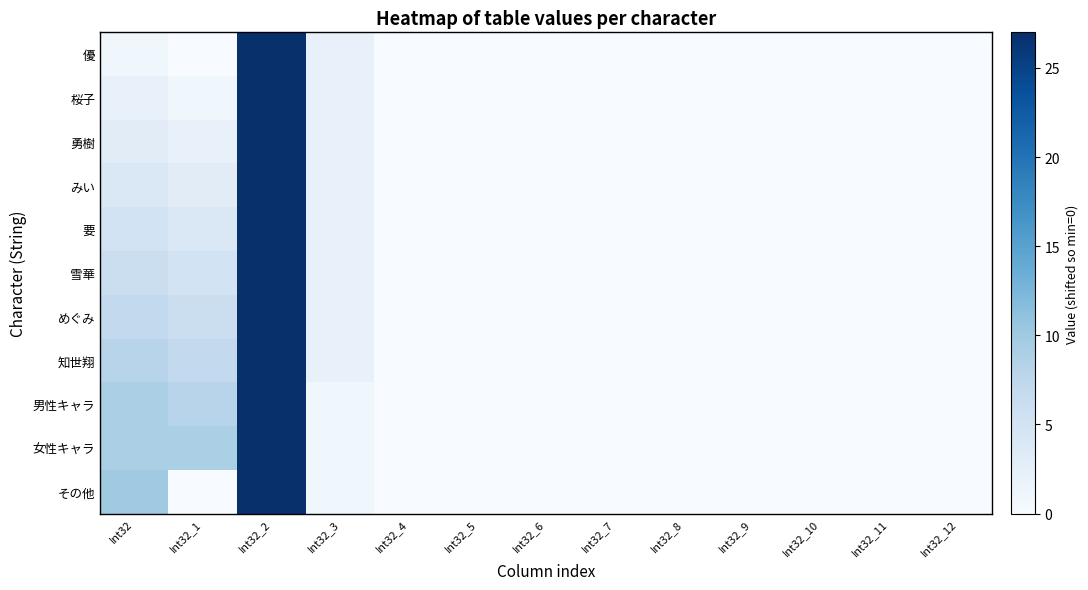

Between Int32_10 and Int32_8, which is larger?

Int32_10